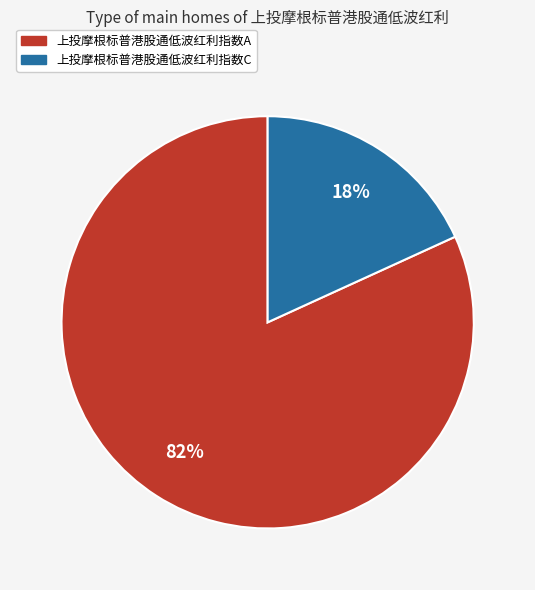

To the nearest percent, what percentage of the pie is 上投摩根标普港股通低波红利指数C?

18%